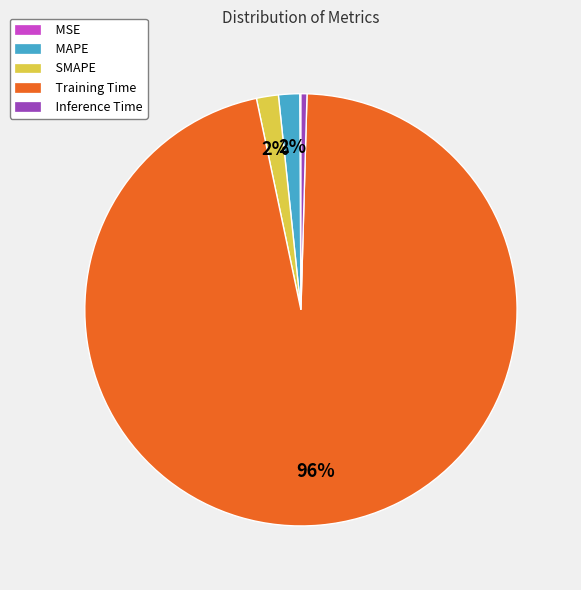

What is the majority slice?

Training Time